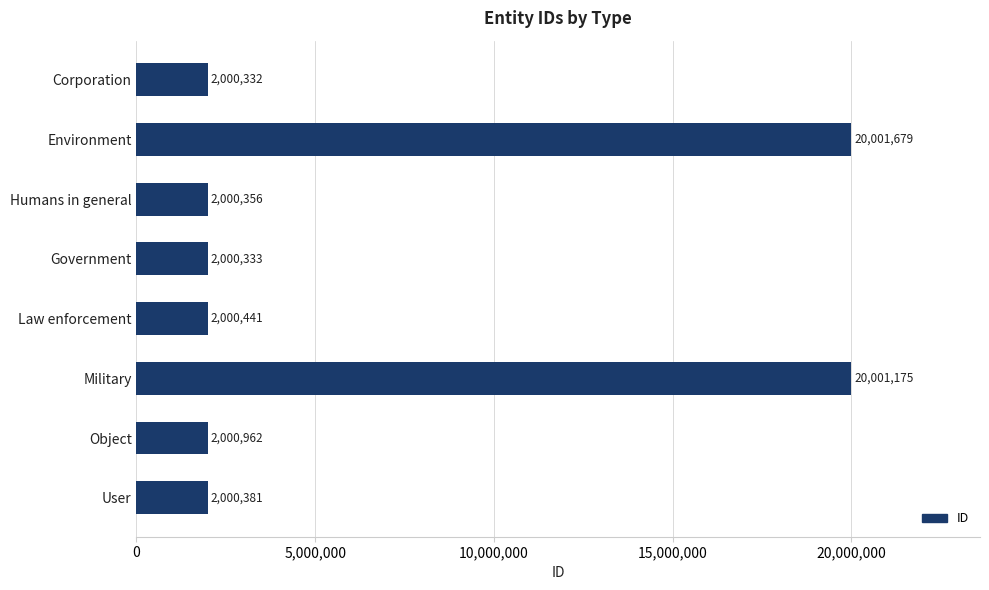

What position from the top is Government?

4